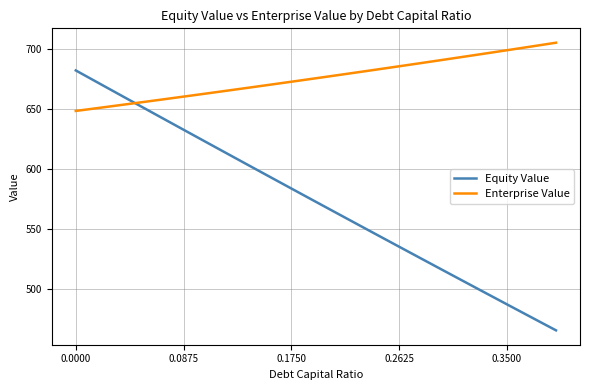

What is the maximum value for Enterprise Value?

705.2